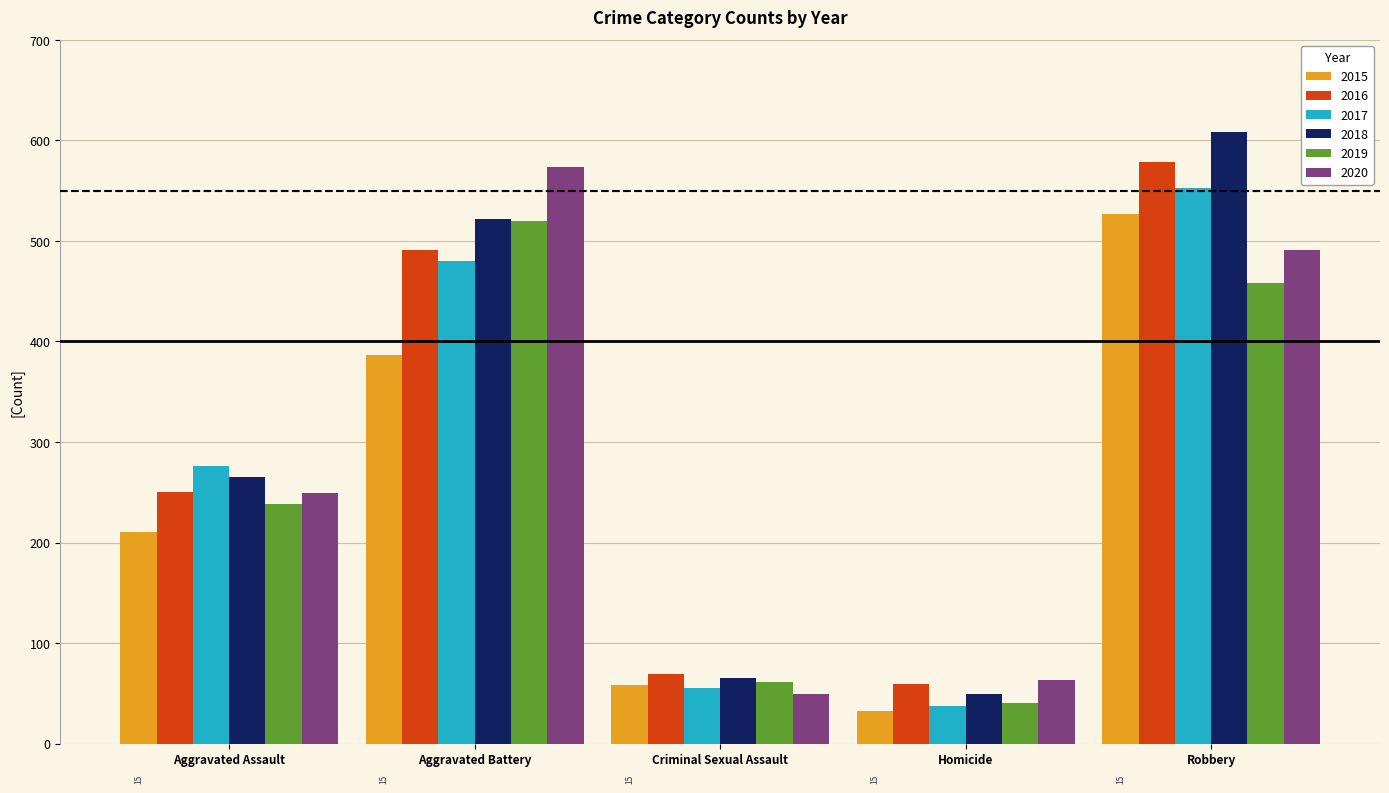

What is the highest value of the 2016 series?

579